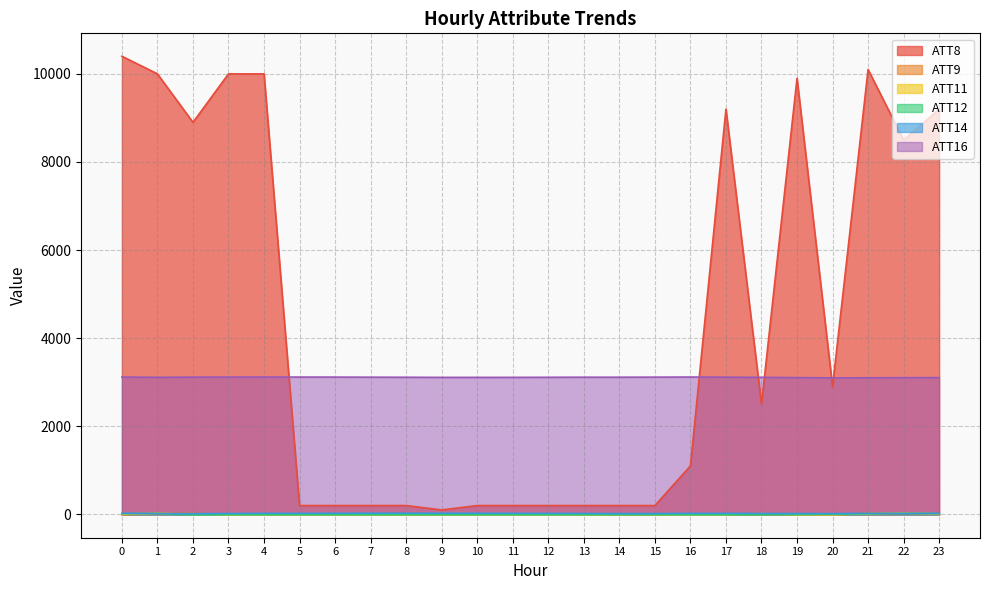

What is the difference between the second highest and minimum values in the ATT9 series?

36.4